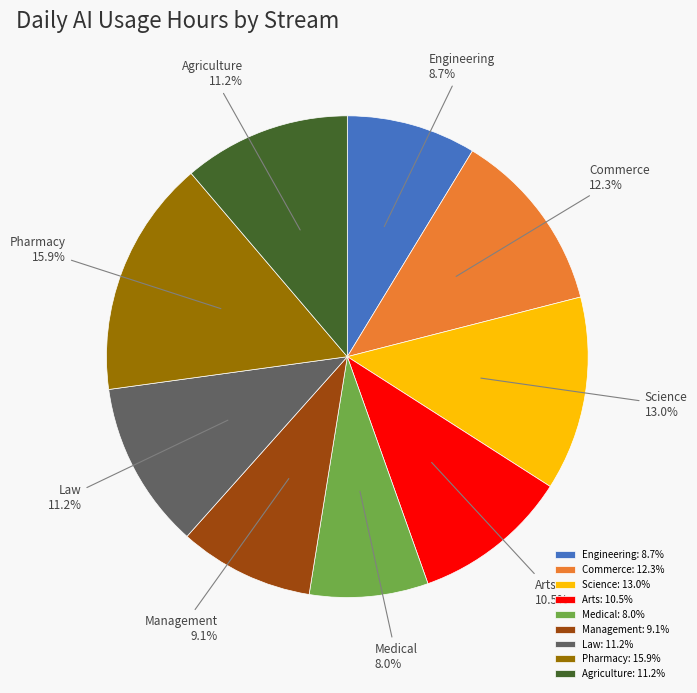

To the nearest percent, what is the difference between the largest and smallest slice percentages?

8%